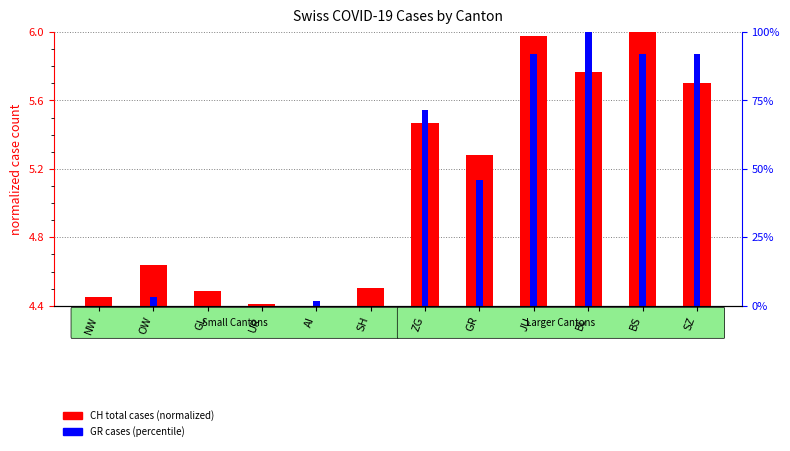

How many series are shown in this chart?

2